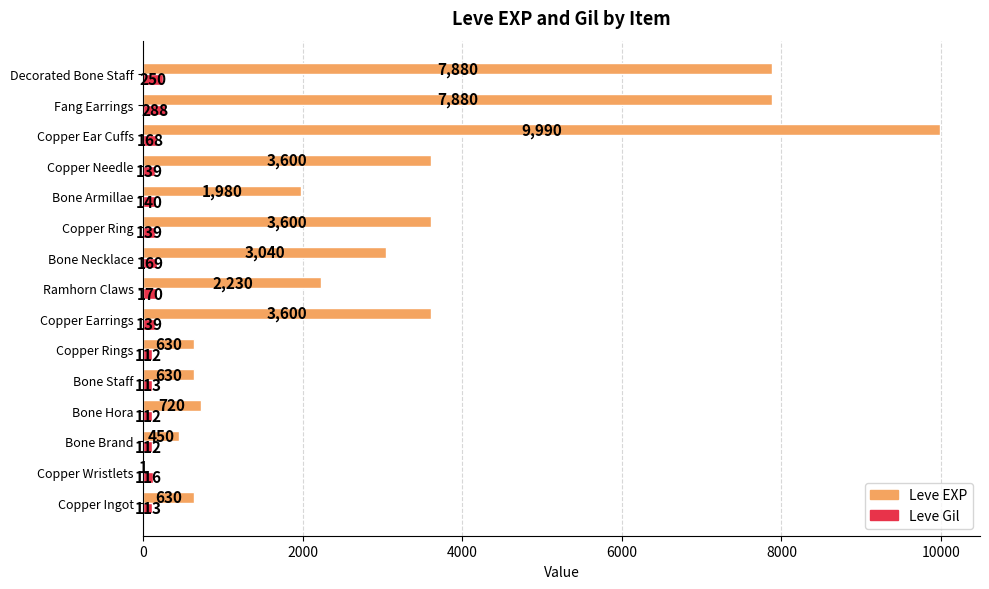

Which series changed the most between Bone Staff and Bone Necklace?

Leve EXP